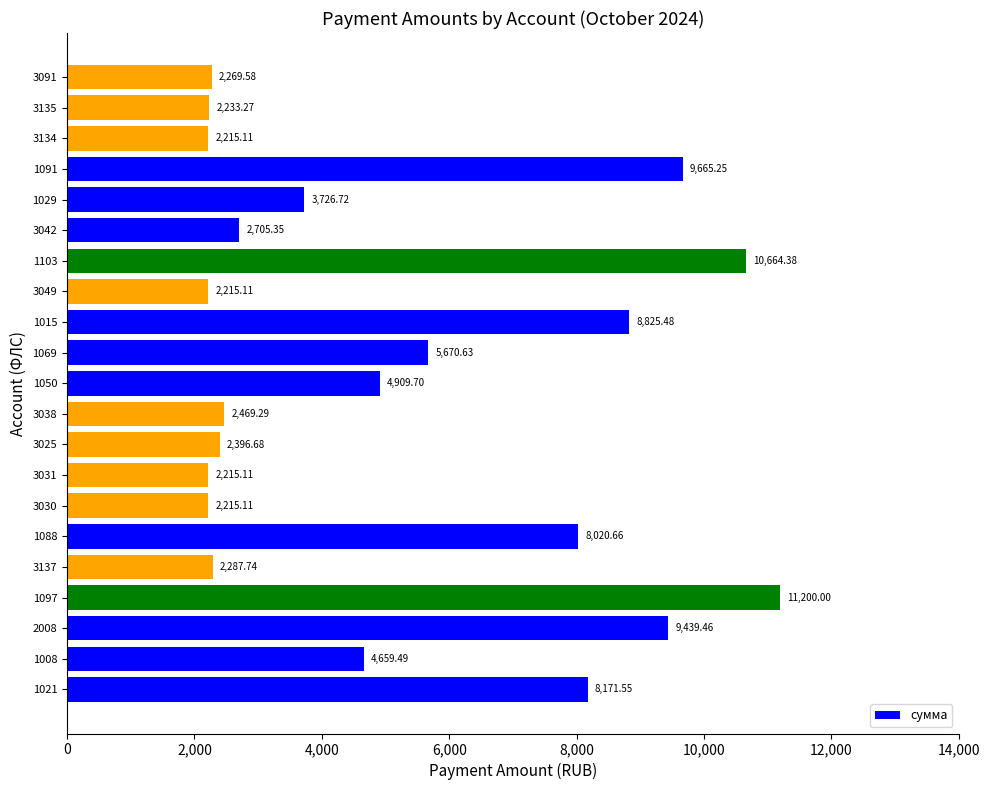

Approximately how many times larger is the value at 3049 compared to 3038?

0.9